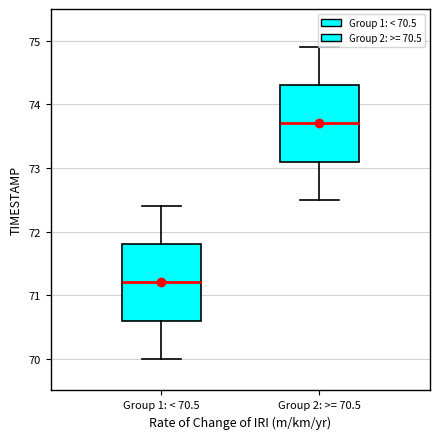

Which box's median line is the highest?

Group 2: >= 70.5